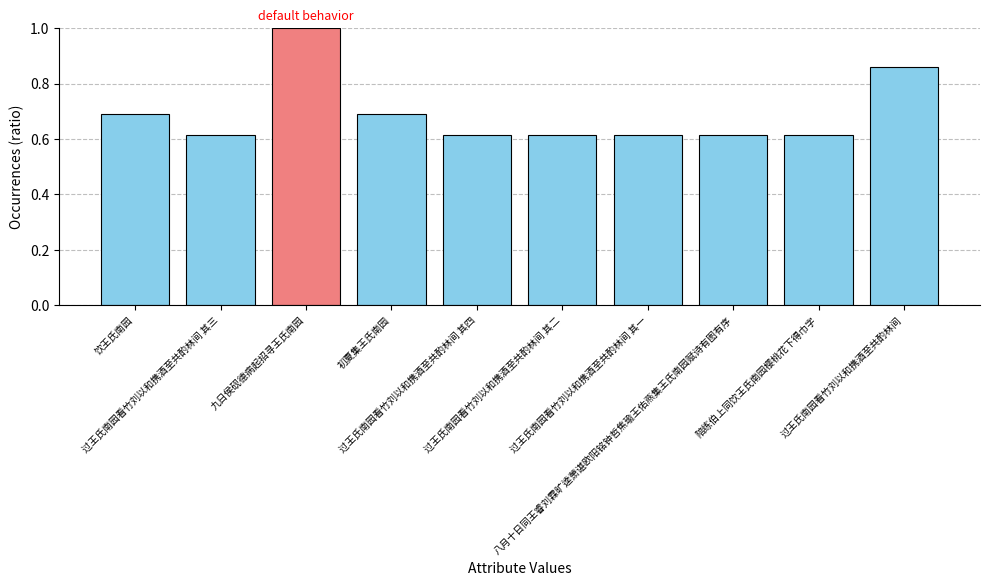

Which label corresponds to the largest value in the chart?

九日侯砚德病起招寻王氏南园